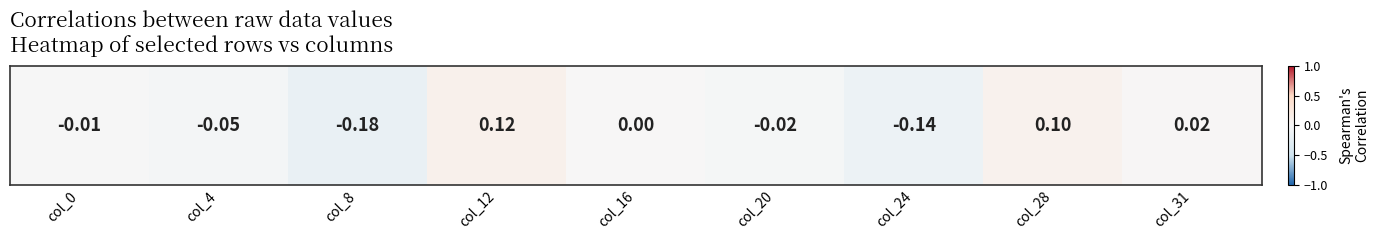

Reading left to right, extract all data points from this chart.

-0.0	-0.0	-0.2	0.1	0.0	-0.0	-0.1	0.1	0.0